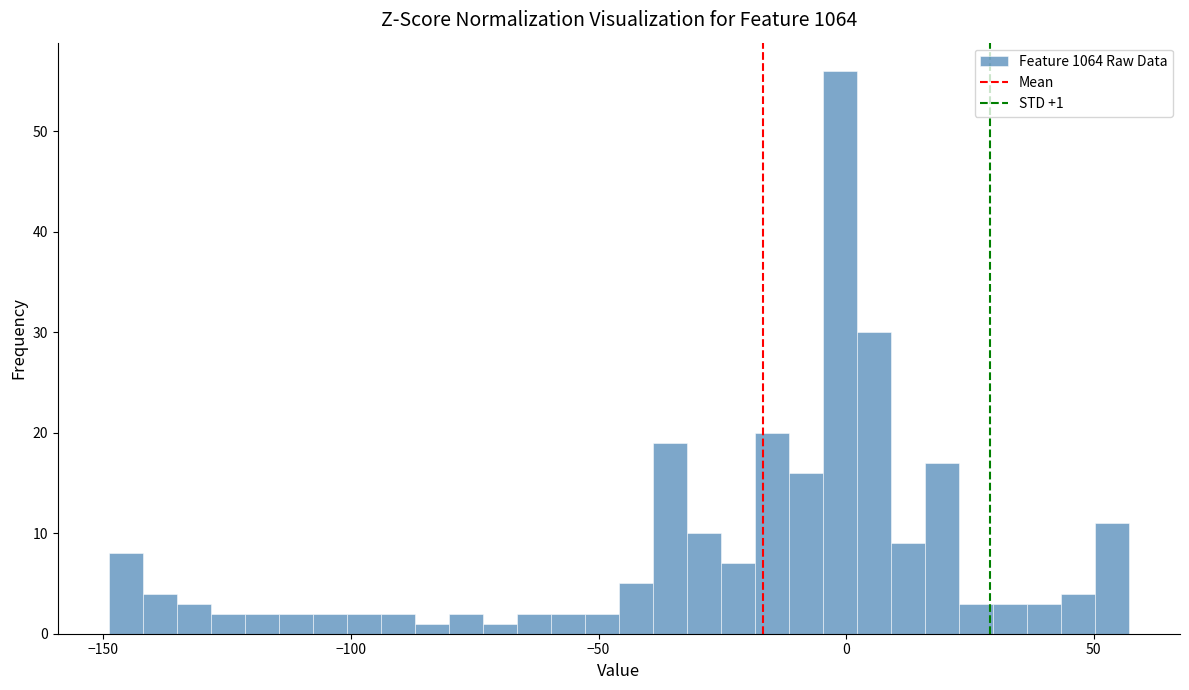

Around what value on the x-axis is the tallest bar? Give the approximate position of its centre, as read against the axis.

0